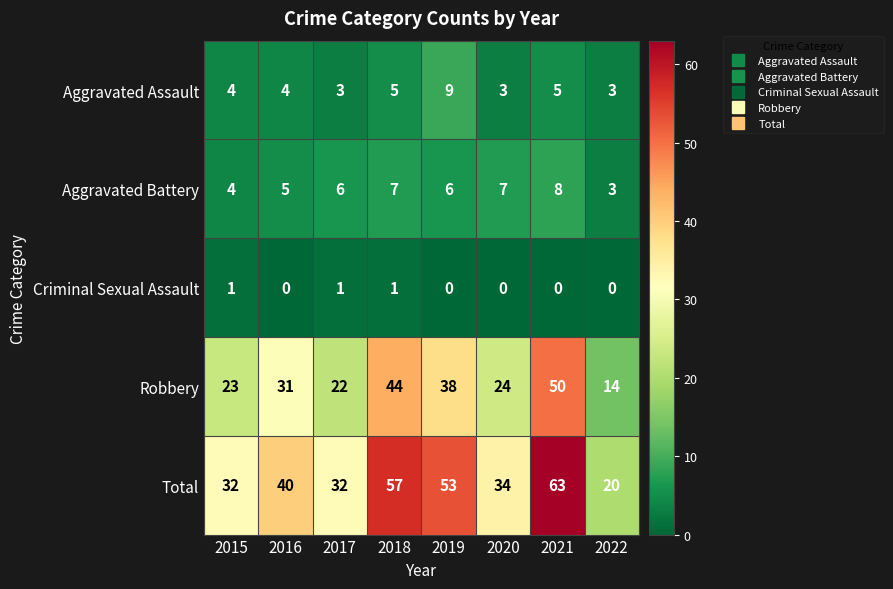

What is the lowest value of the Robbery series?

14